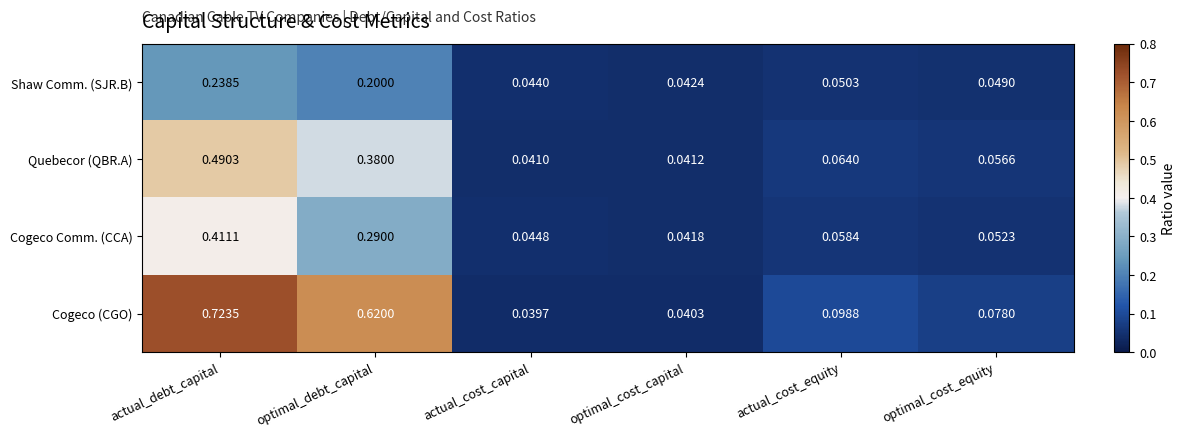

Which series has the widest spread of values?

Cogeco (CGO)